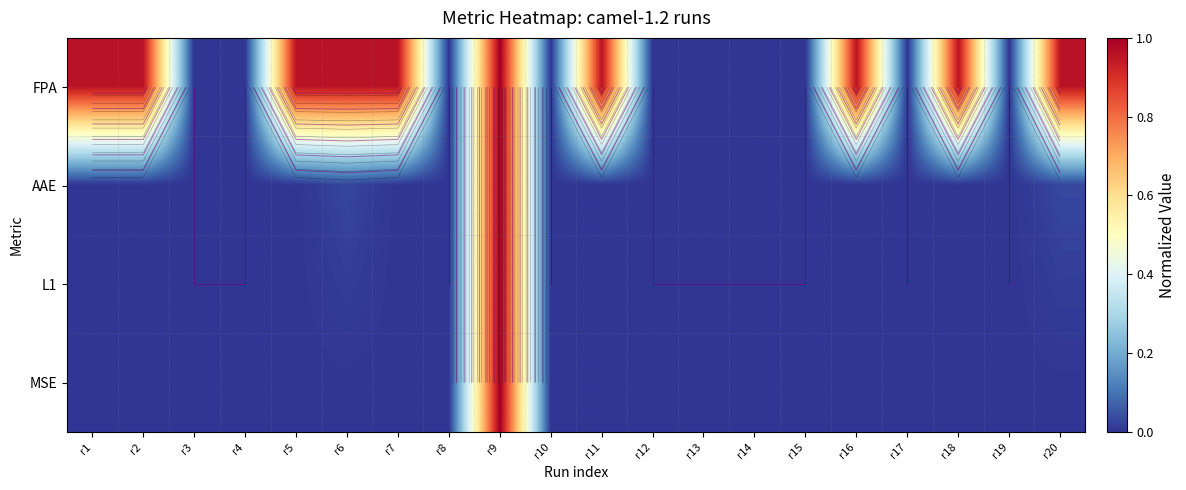

Is it true that FPA equals 1.0 at r11?

True